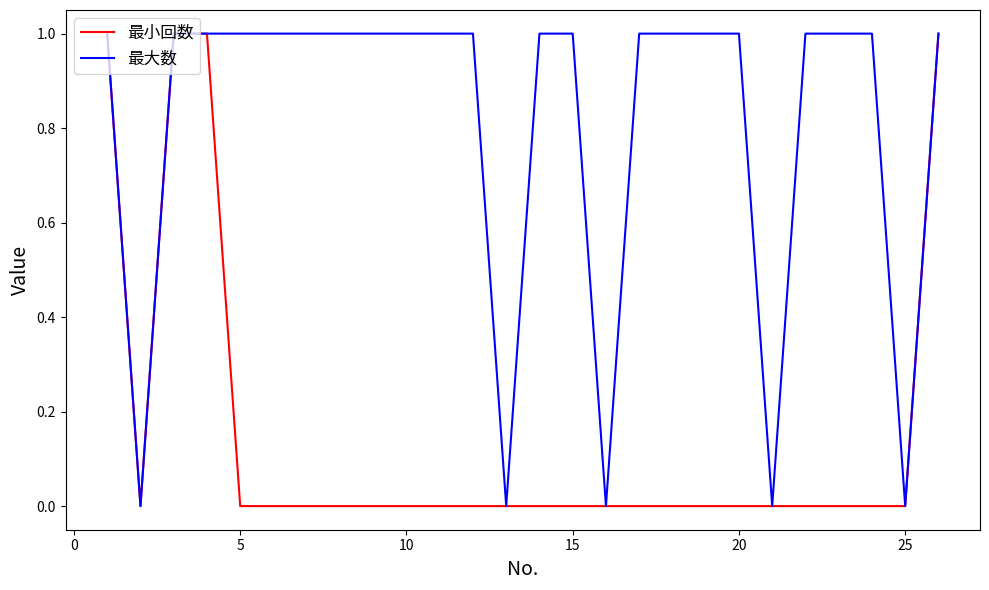

Rank the series by their average value, from highest to lowest.

最大数, 最小回数